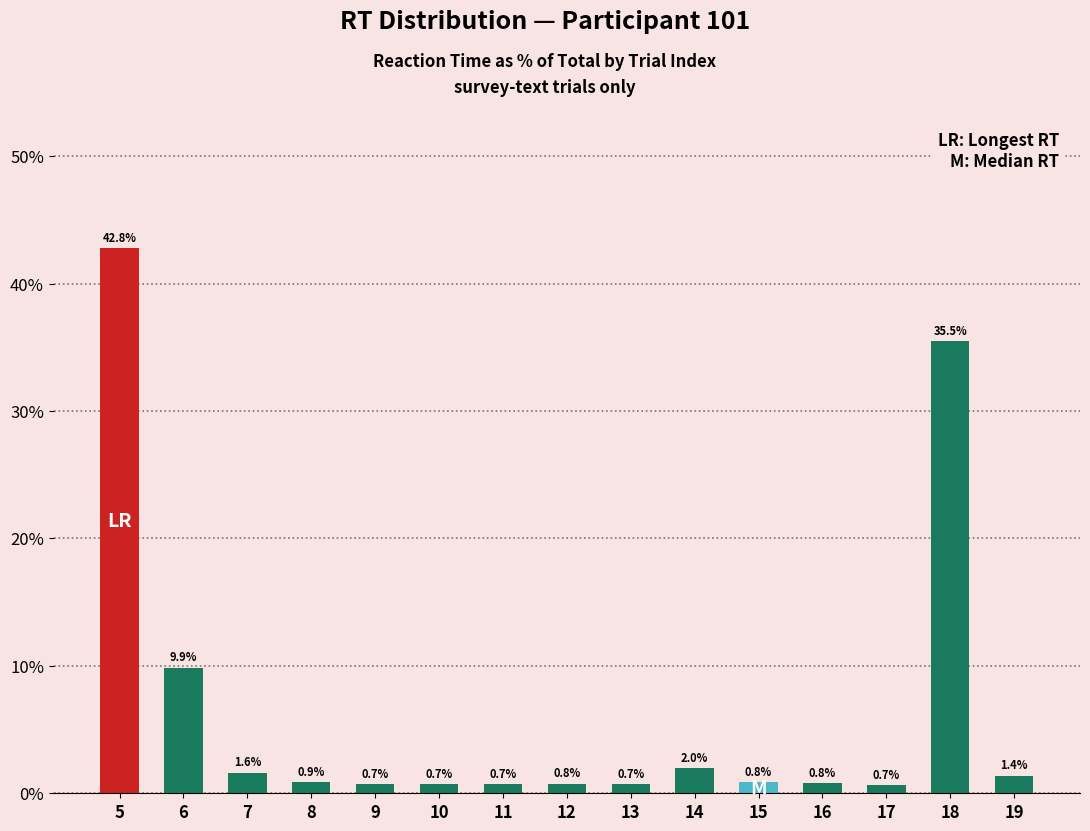

What is the value of the 7th bar from the left?

0.7